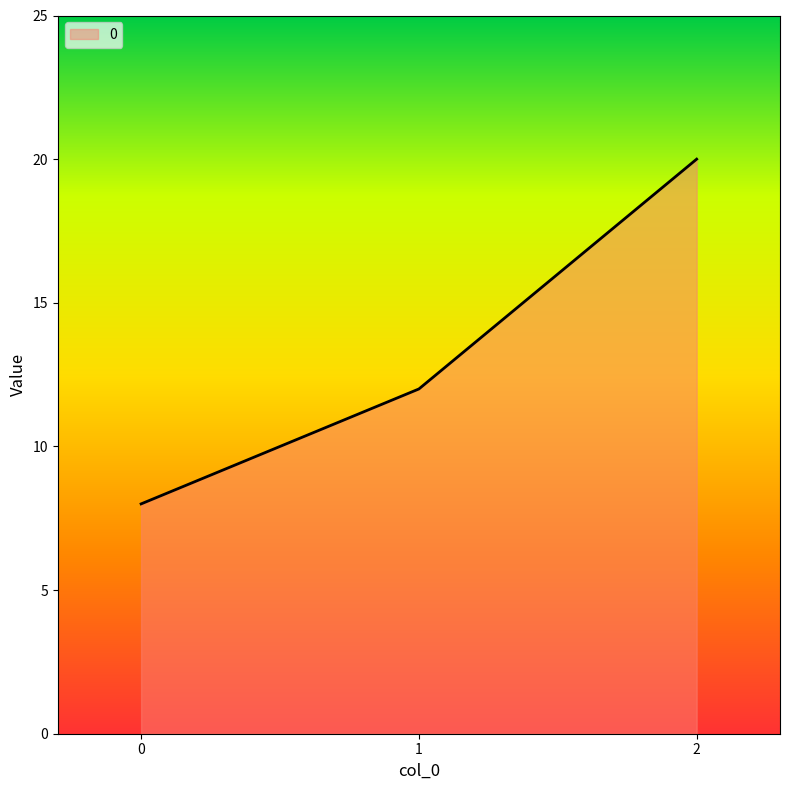

How many values are below 12?

1